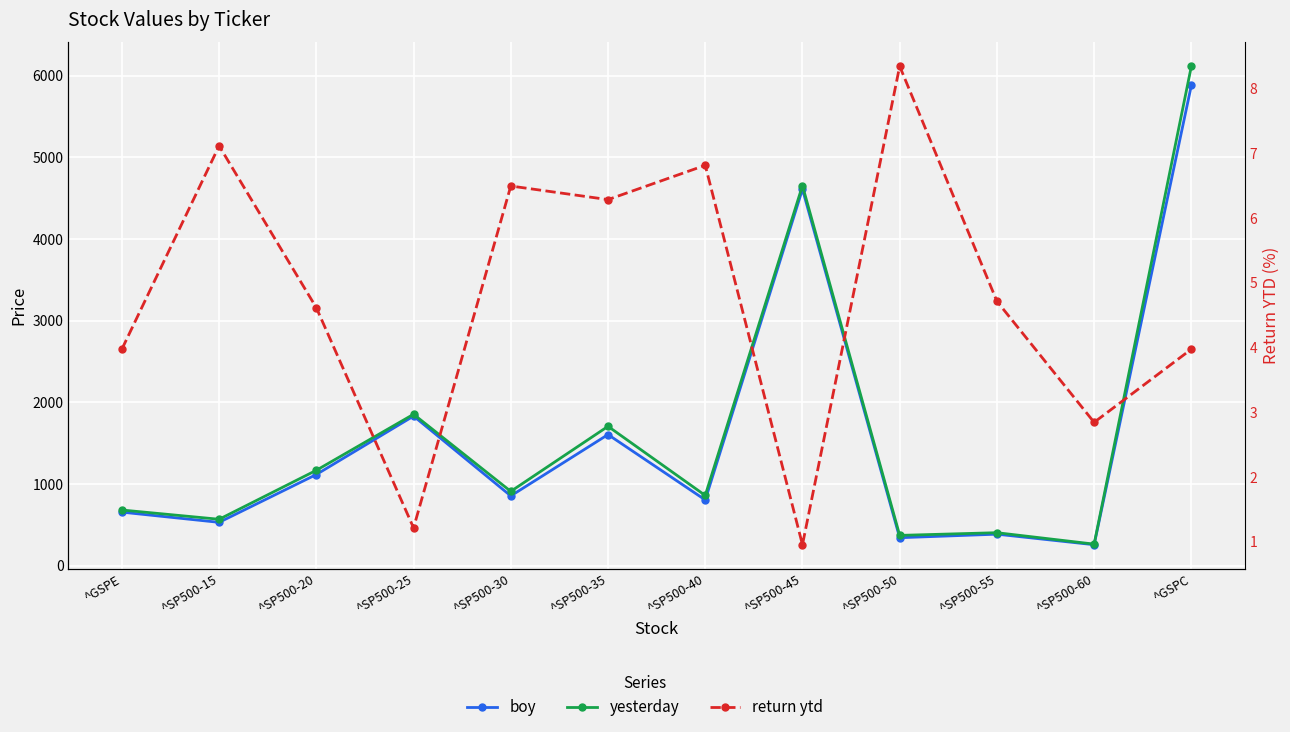

What is the label of the 7th point from the left?

^SP500-40